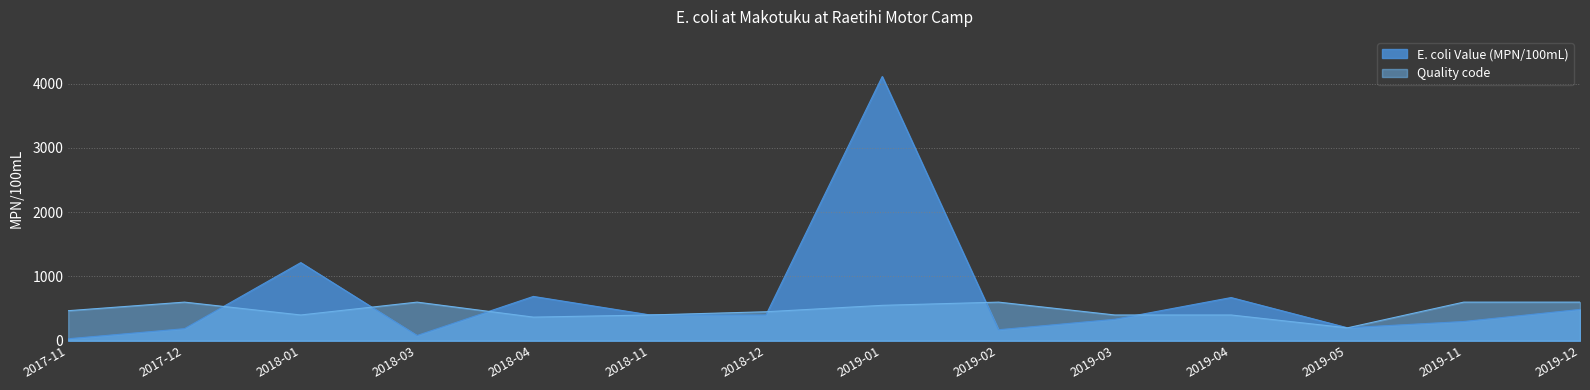

True or false: E. coli Value (MPN/100mL) and Quality code cross at least once.

True